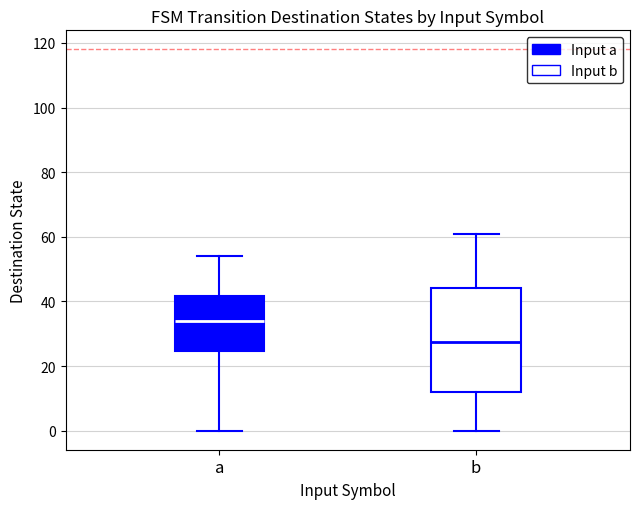

Reading left to right, transcribe this box plot: for each box, give where its median line is, the range the box spans, and where its two whiskers end, as read against the y-axis. The values are not printed on the chart, so give them approximately, as read against the axis.

a: median 34, box 24 to 42, whiskers 0 to 54
b: median 28, box 12 to 44, whiskers 0 to 62